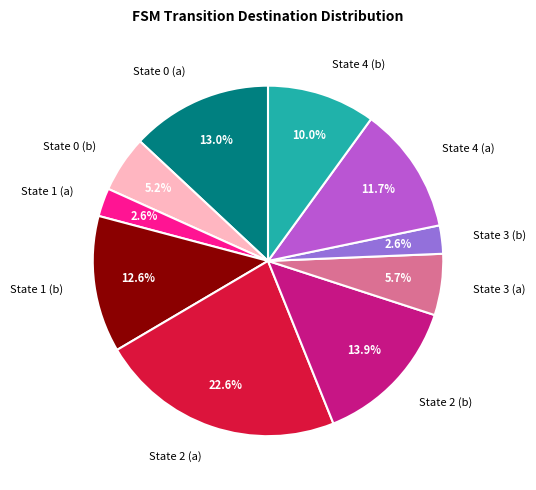

Which slice is the largest?

State 2 (a)